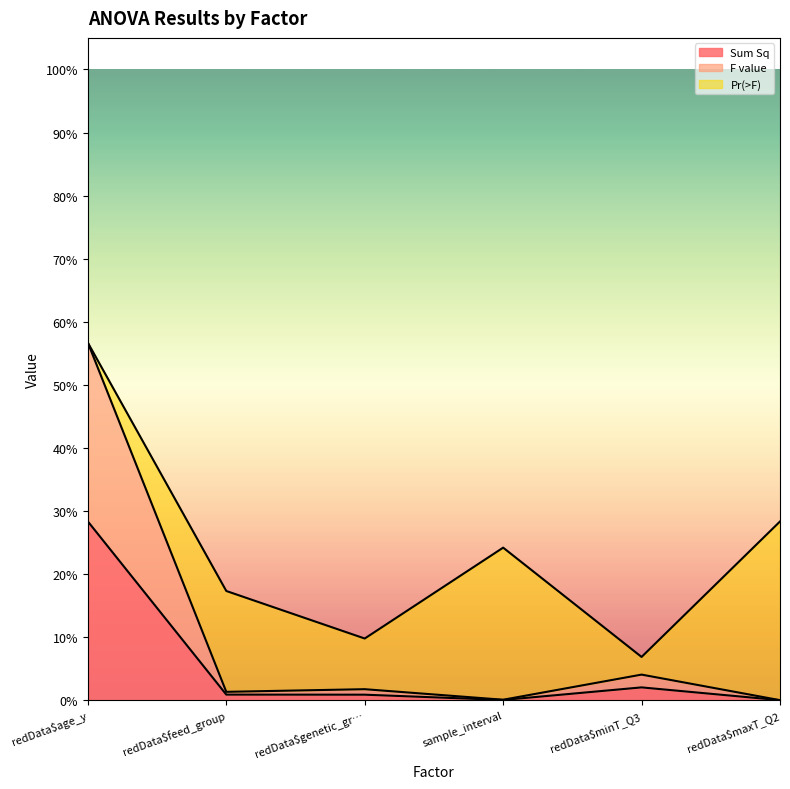

Which category has the highest value in the F value series?

redData$age_y